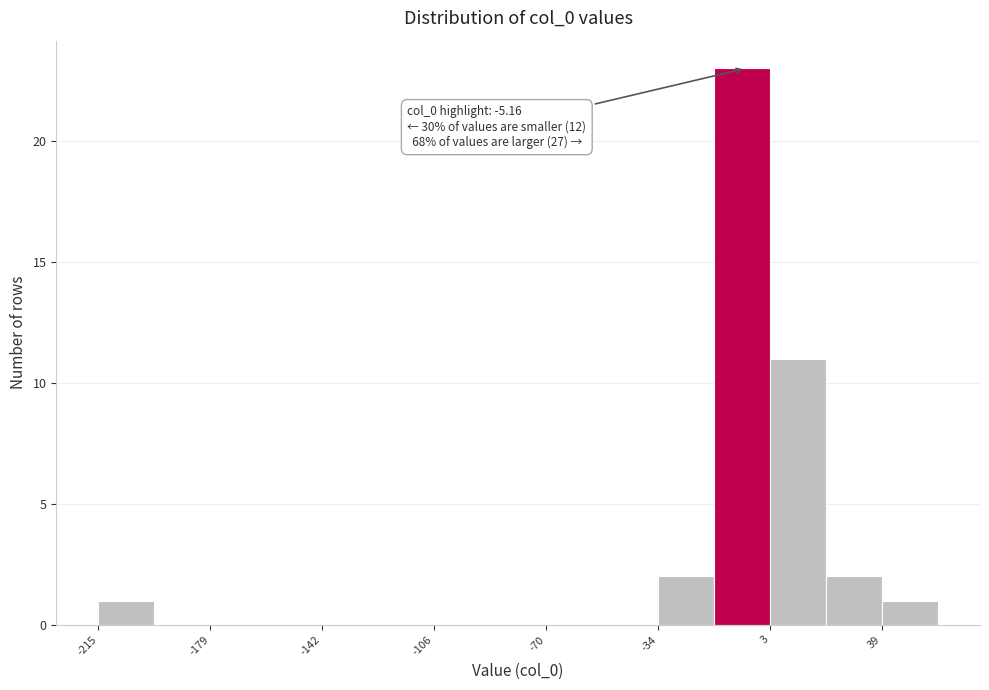

Read against the x-axis, roughly where is the centre of the tallest bar?

-5